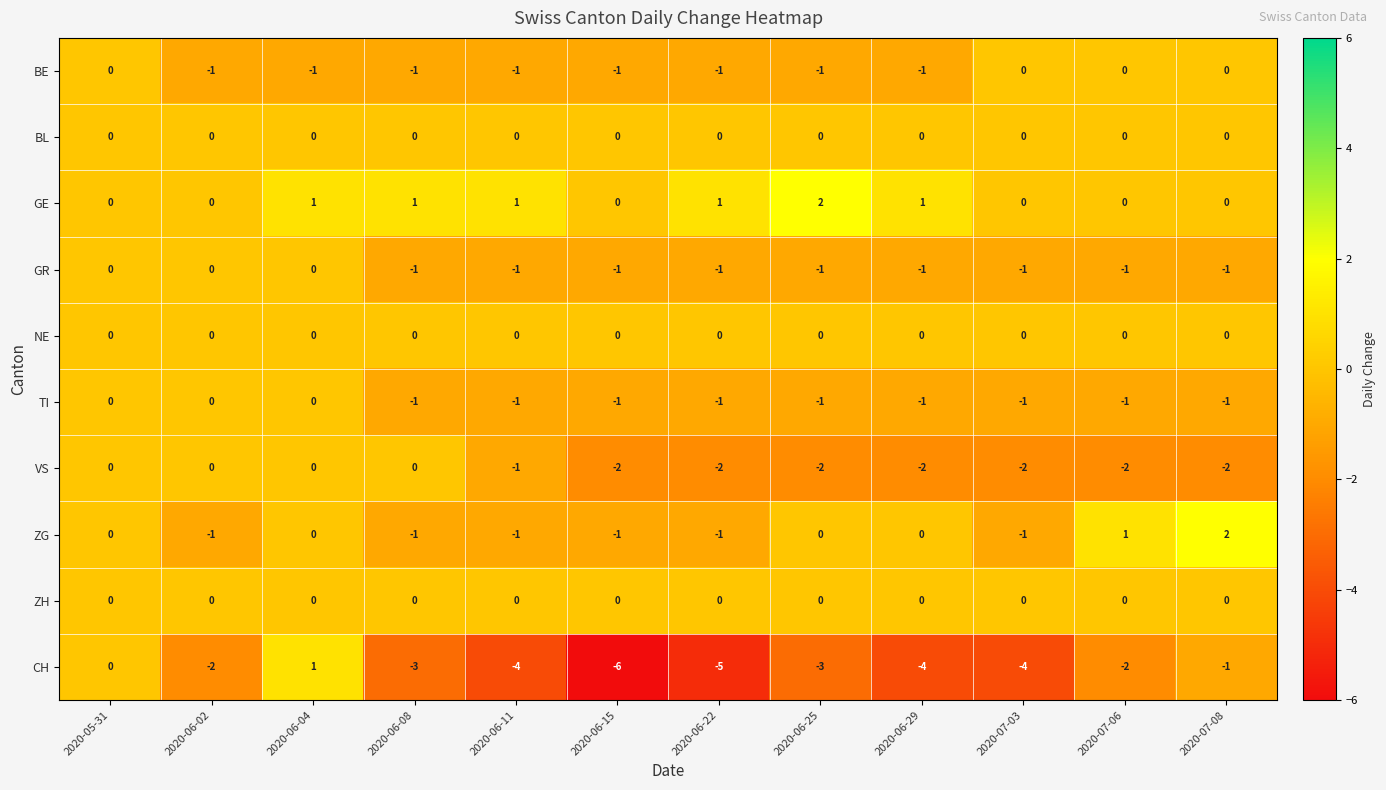

Where does the CH series first go above -3?

2020-05-31